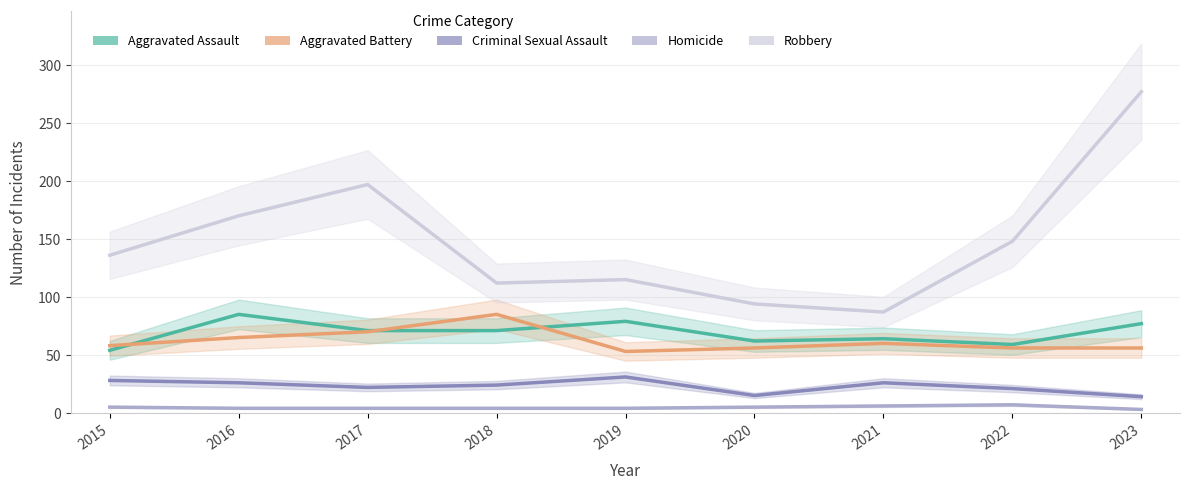

What are all the series names shown in the legend?

Aggravated Assault, Aggravated Battery, Criminal Sexual Assault, Homicide, Robbery